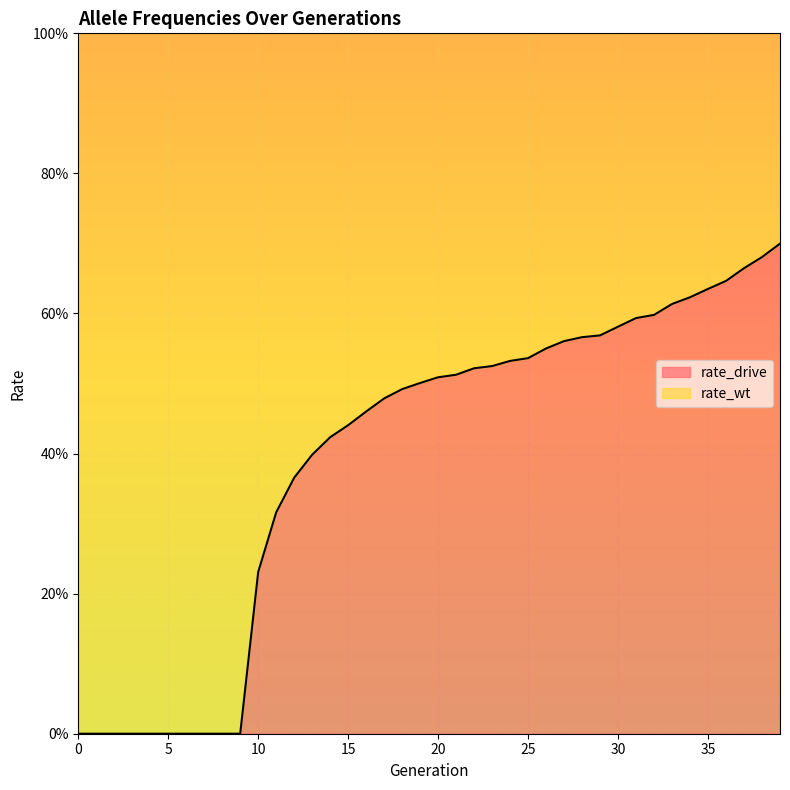

What is the difference between the maximum and second lowest values?

0.7